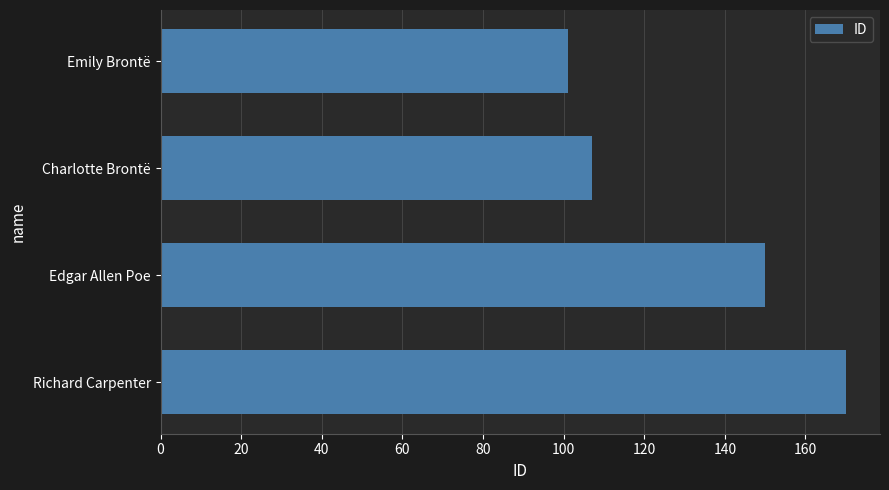

What is the maximum value shown in the chart?

170